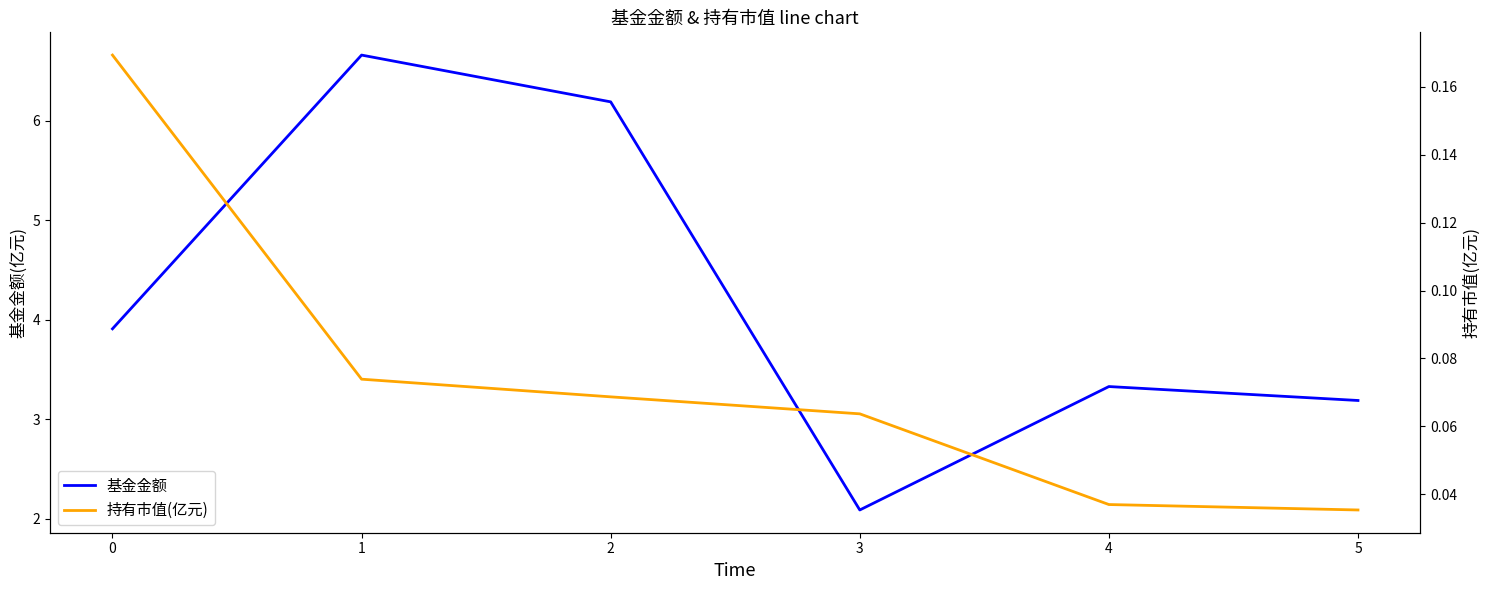

True or false: 基金金额 and 持有市值(亿元) intersect in this chart.

False